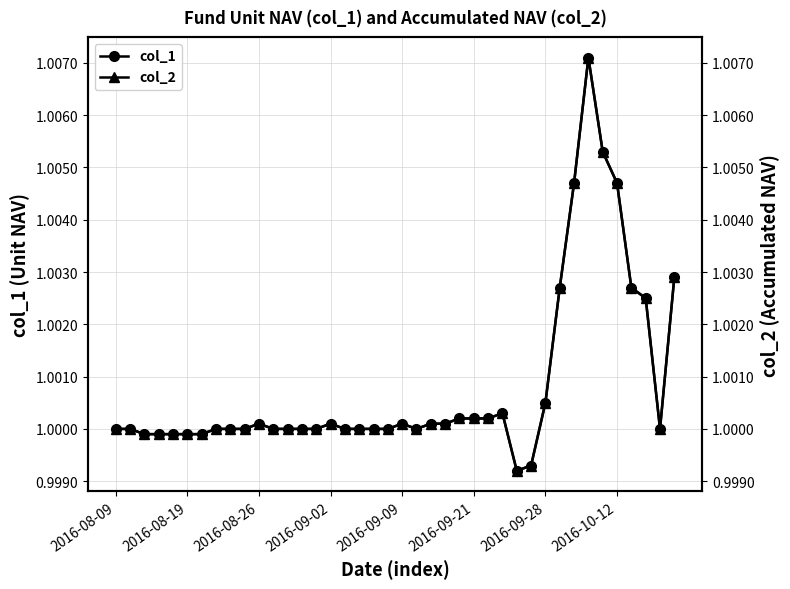

What is the greatest value displayed?

1.0